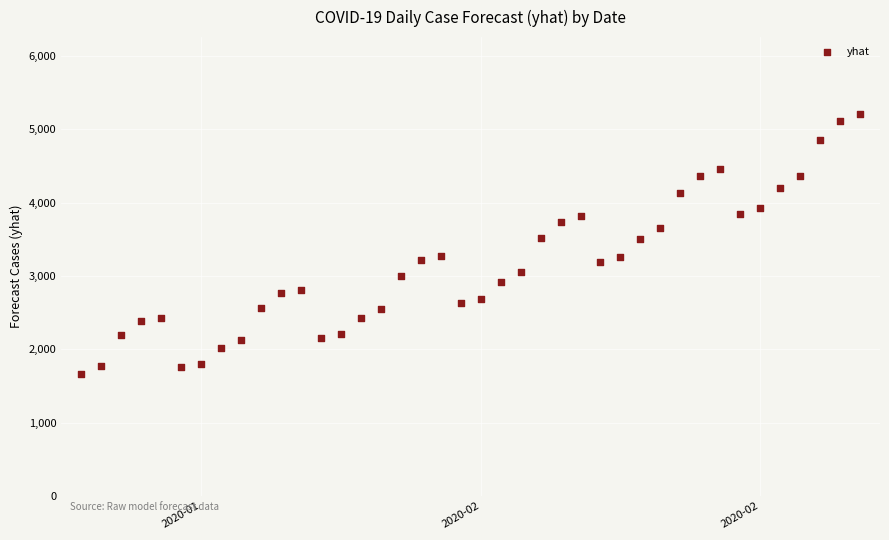

What is the range of Y values (max minus min)?

3550.9